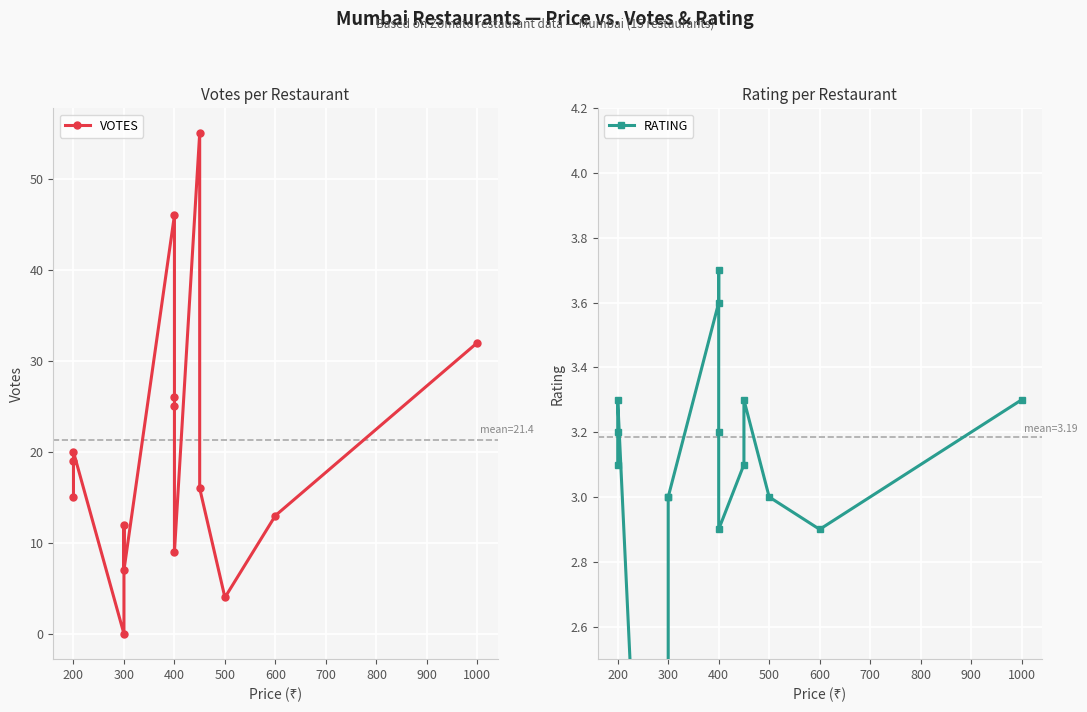

Where is the first local maximum for VOTES?

200